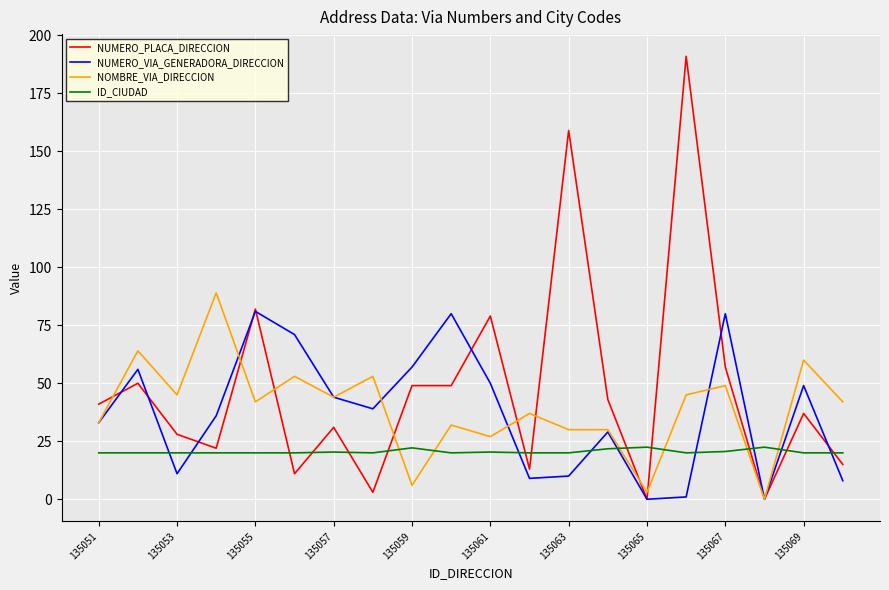

What is the maximum value shown in the chart?

191.0